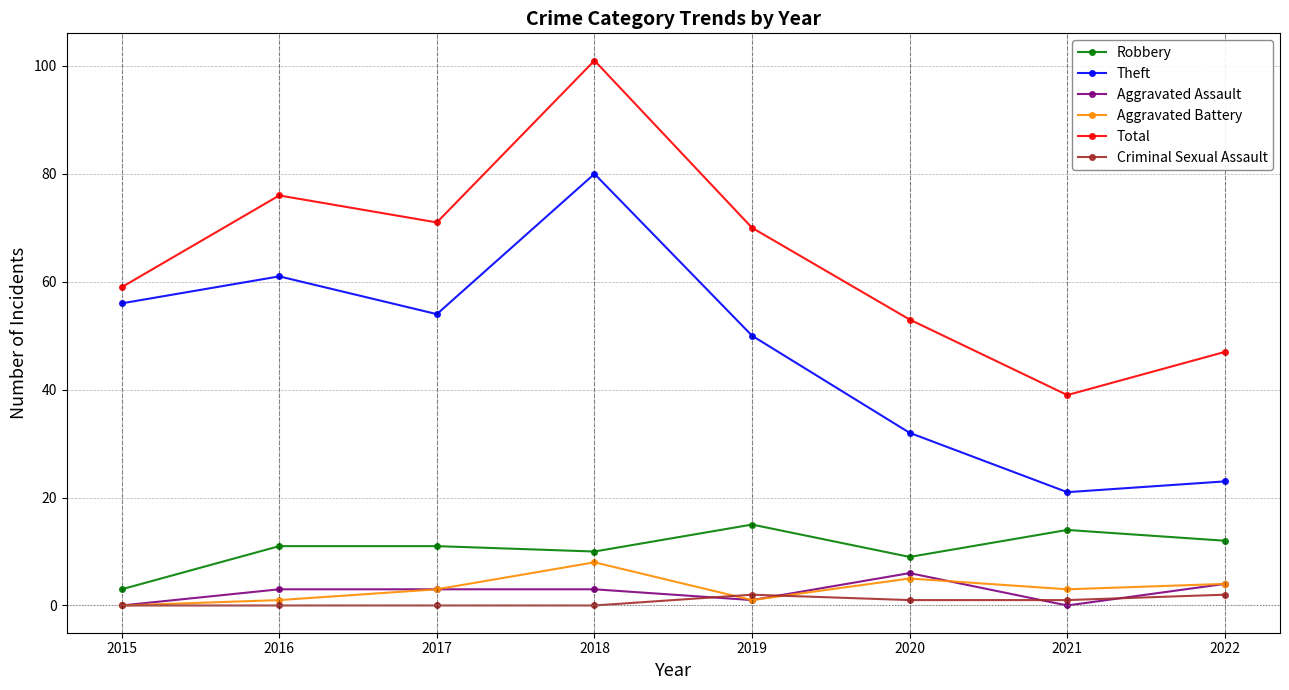

Between 2018 and 2019, which series saw the biggest shift?

Total